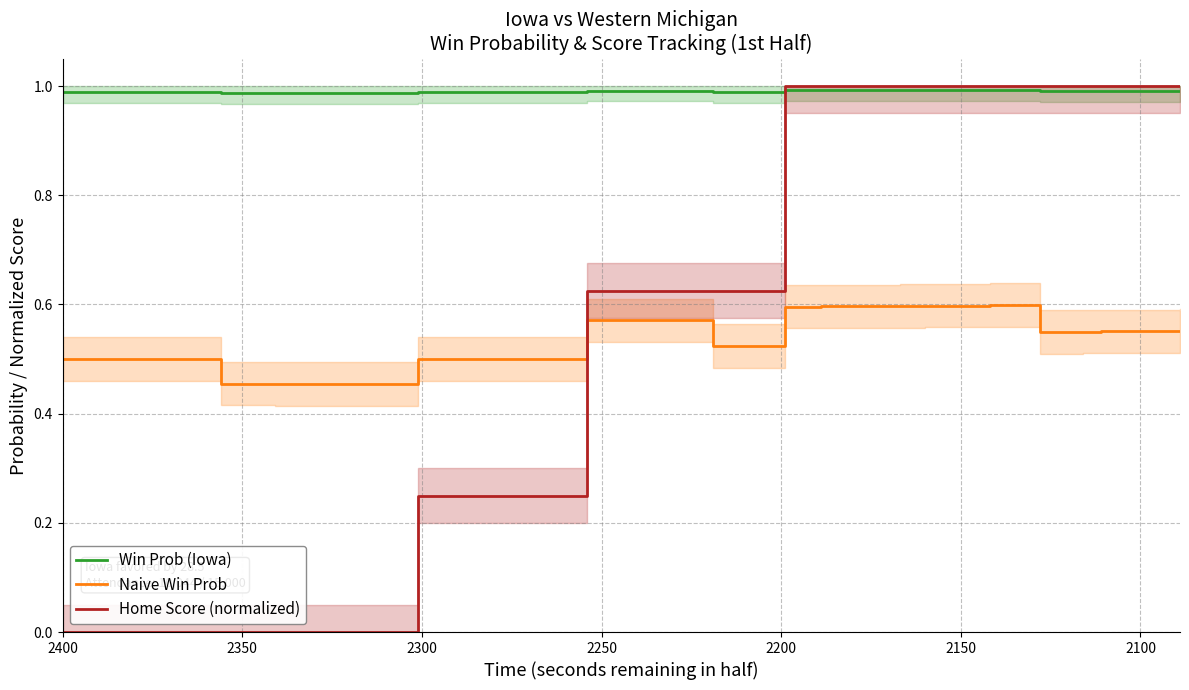

Which series ends up on top after the final intersection of Home Score (normalized) and Naive Win Prob?

Home Score (normalized)